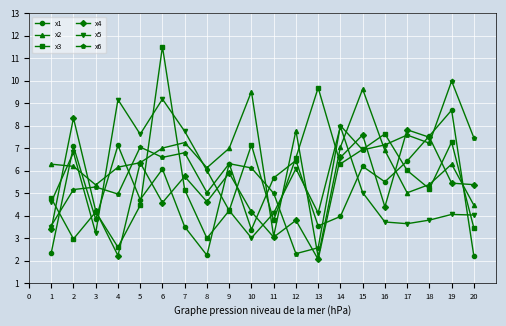

Which series has the largest total across all categories?

x2